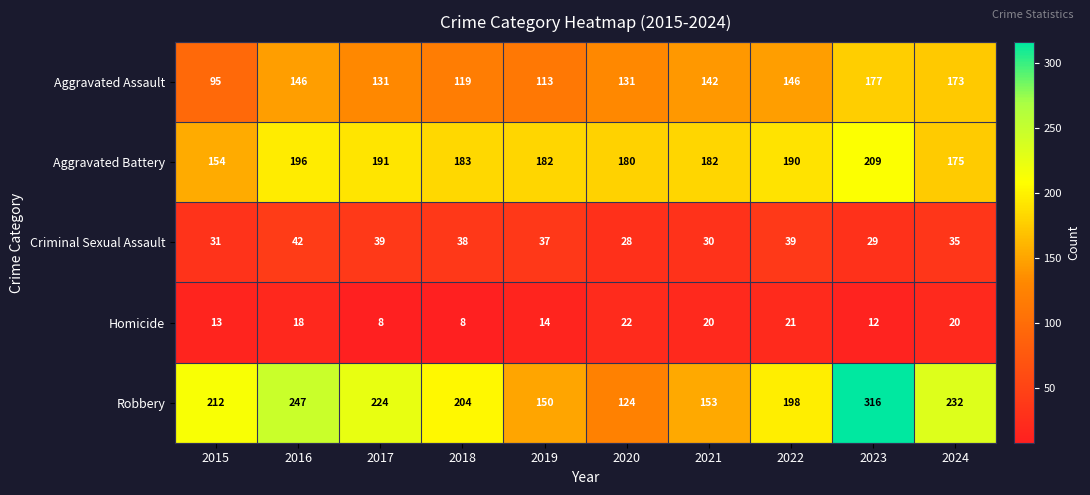

Count the number of categories in the chart.

10